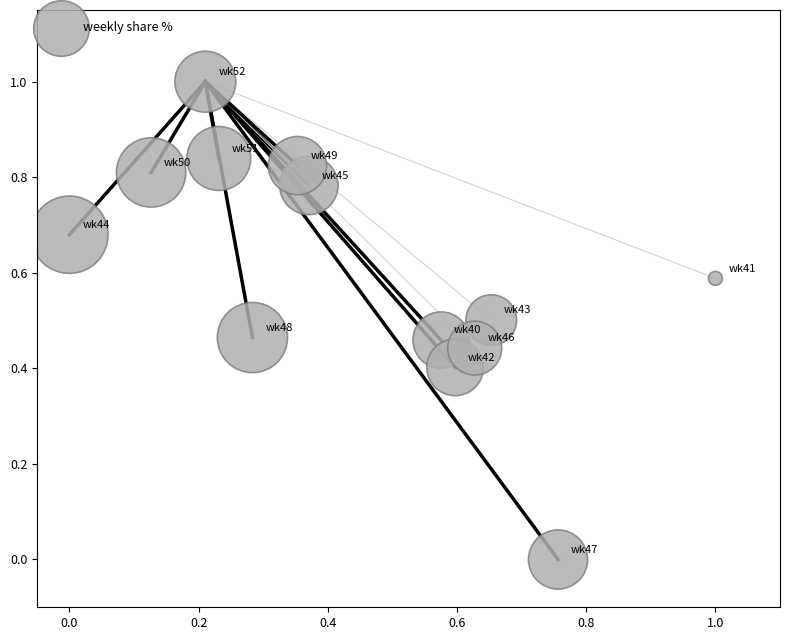

What is the range of X values (max minus min)?

1.0